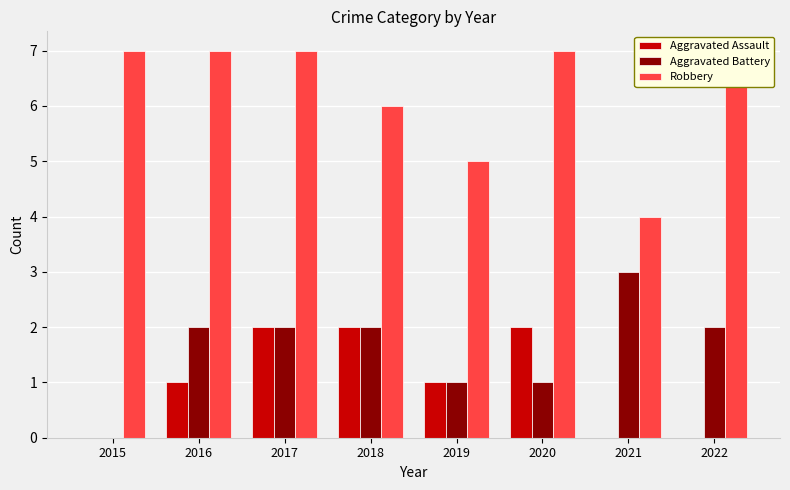

Is it true that Aggravated Battery equals 0 at 2020?

False